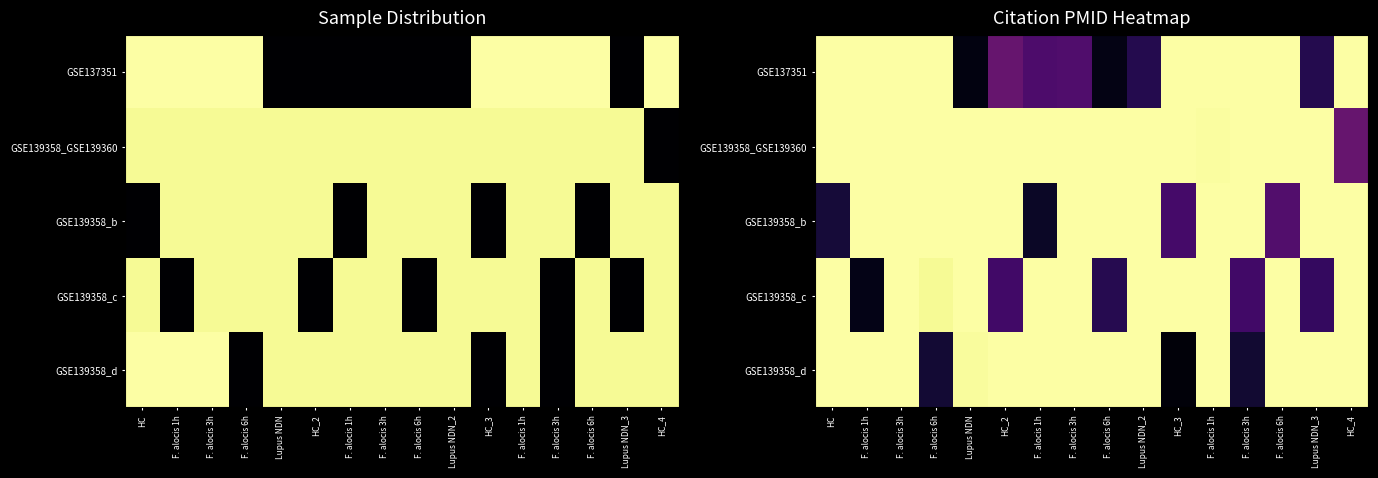

Which series has the largest range (max minus min)?

GSE139358_d